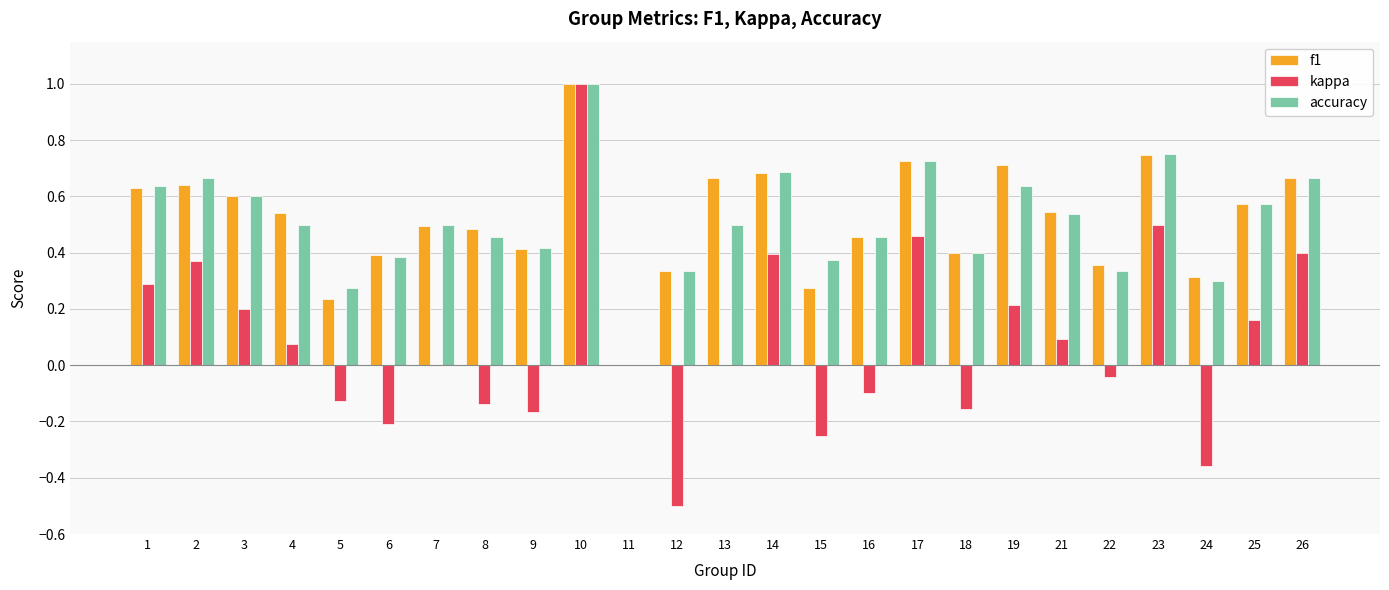

At which category is the sum across all series the highest?

10